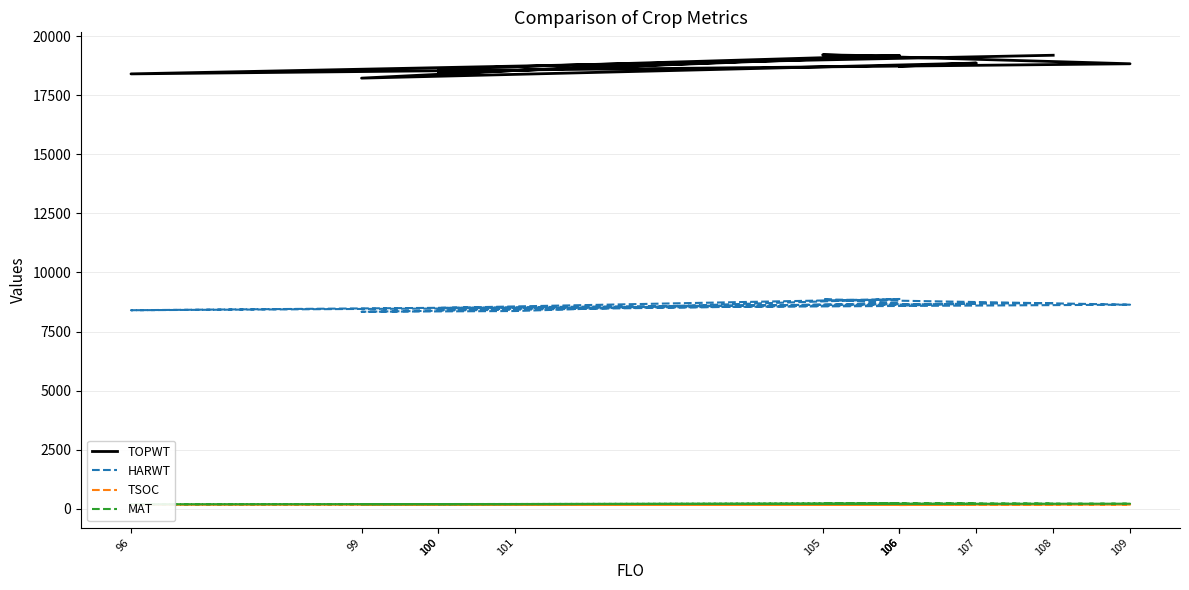

What is the sum of all MAT values?

2426